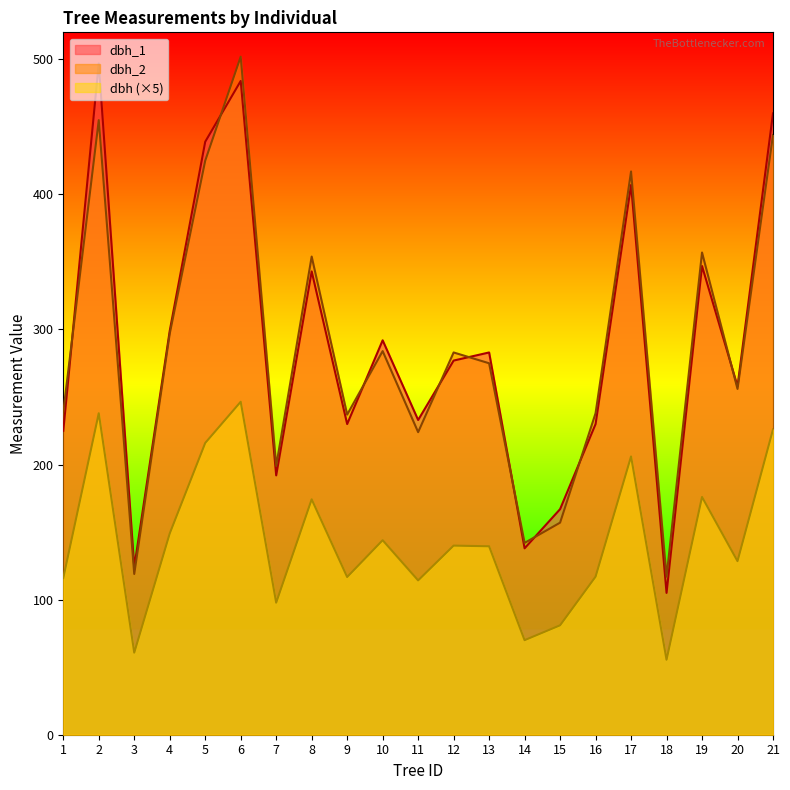

What is the sum of the dbh values at 15 and 20?

209.5